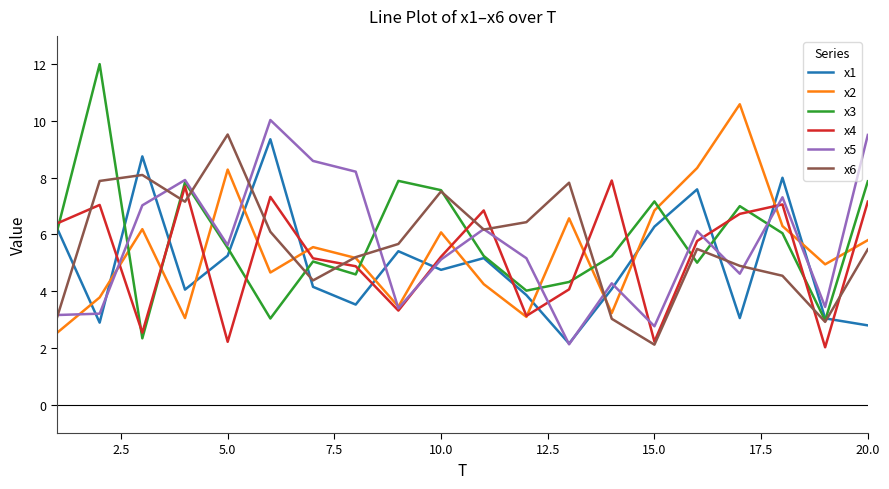

In x1, how many points are higher than both neighbors (excluding endpoints)?

6